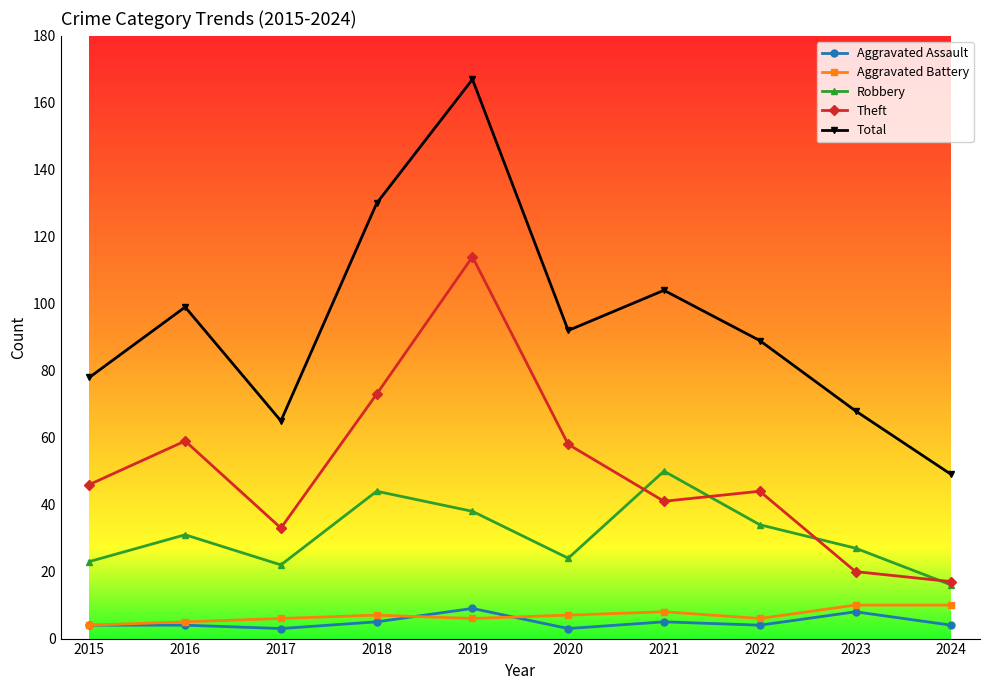

True or false: Theft and Total intersect in this chart.

False